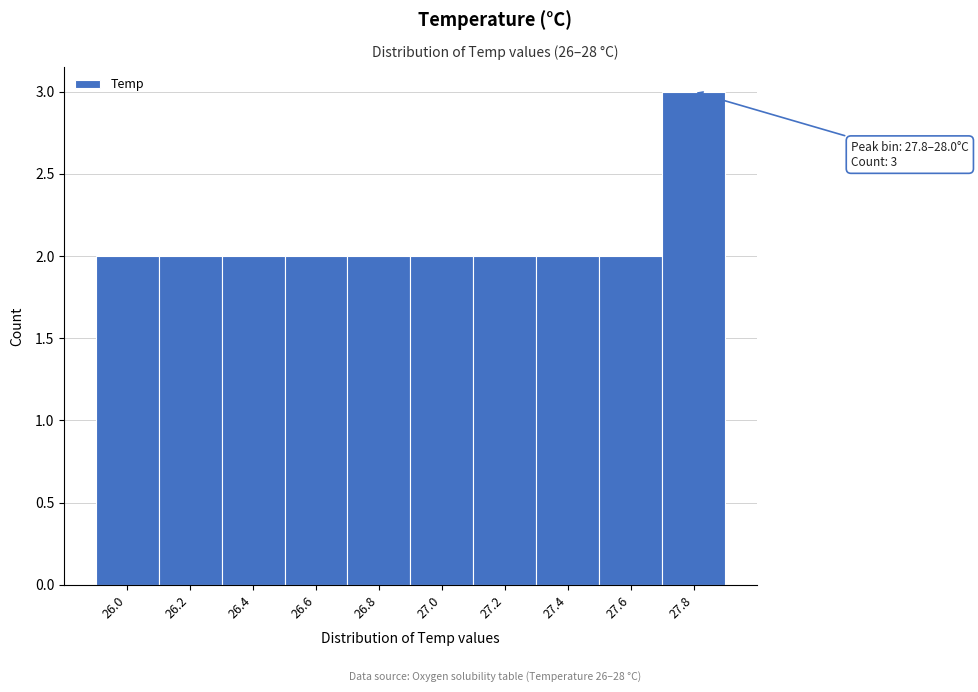

Reading left to right, list all the values displayed in this chart.

2	2	2	2	2	2	2	2	2	3